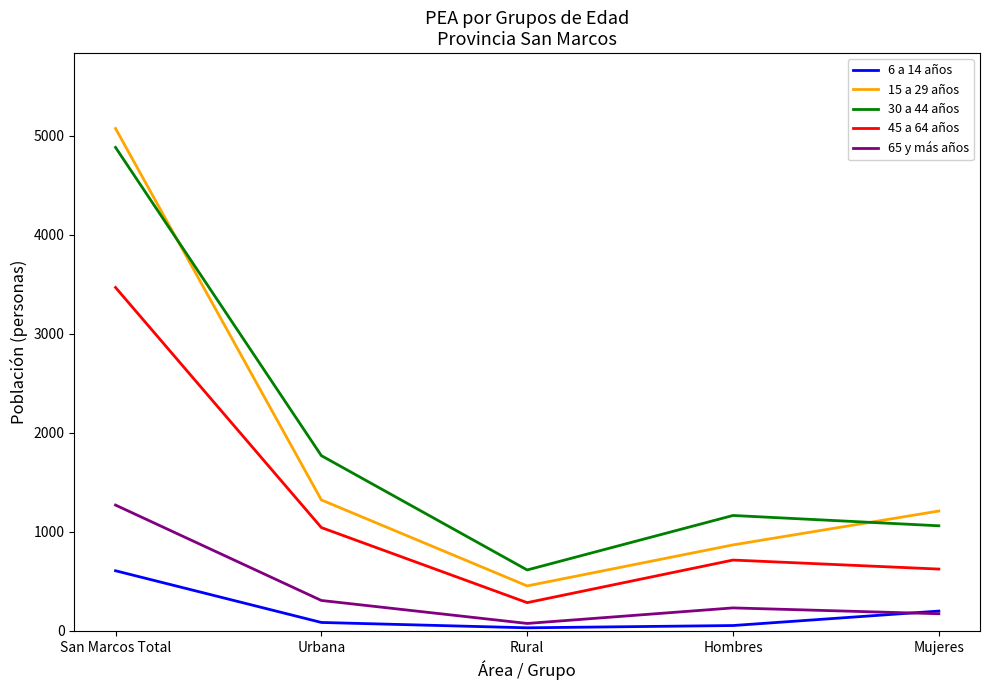

What is the total value across all series at Rural?

1460